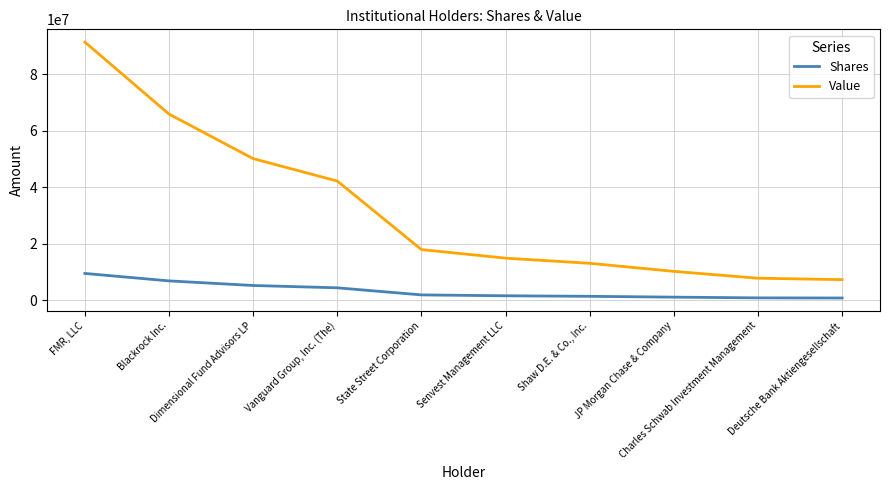

At how many categories does at least one series exceed 71714010?

1